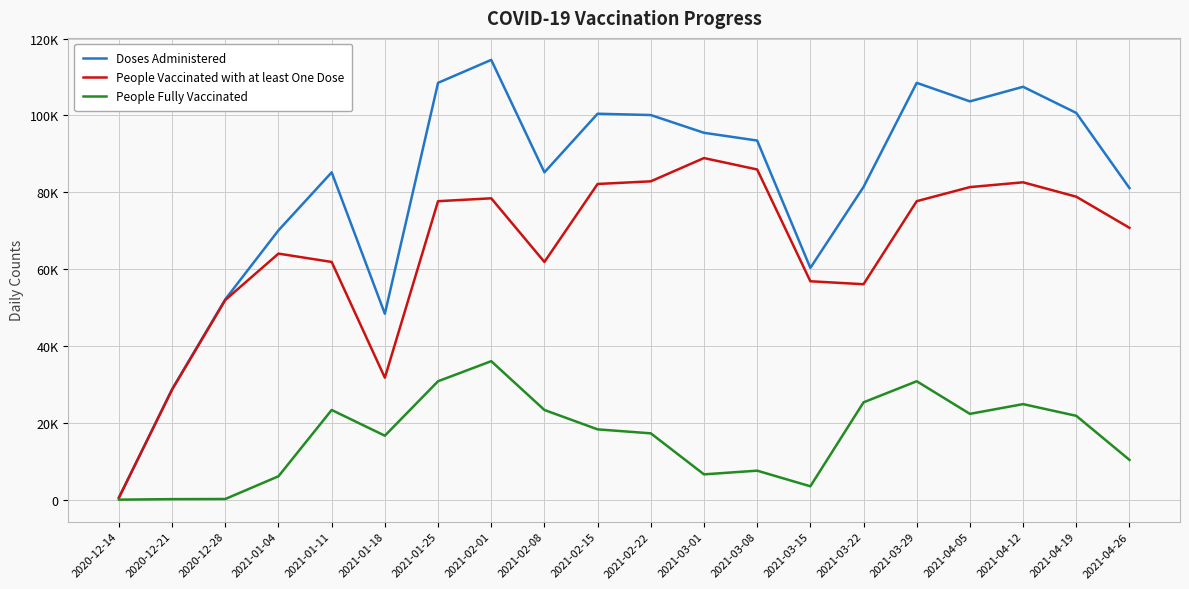

What is the label of the 7th point from the left?

2021-01-25